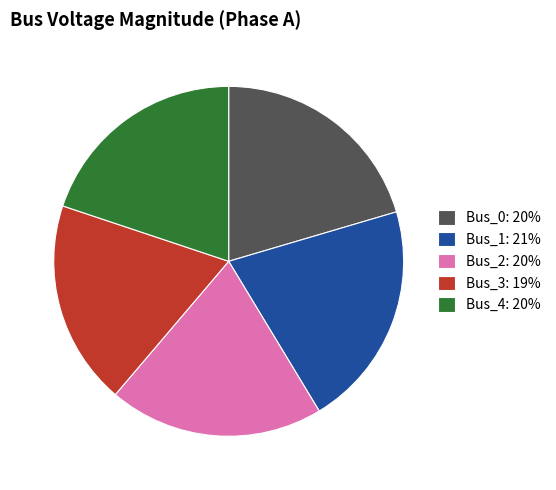

The Bus_1 slice represents 10% of the pie. True or false?

False